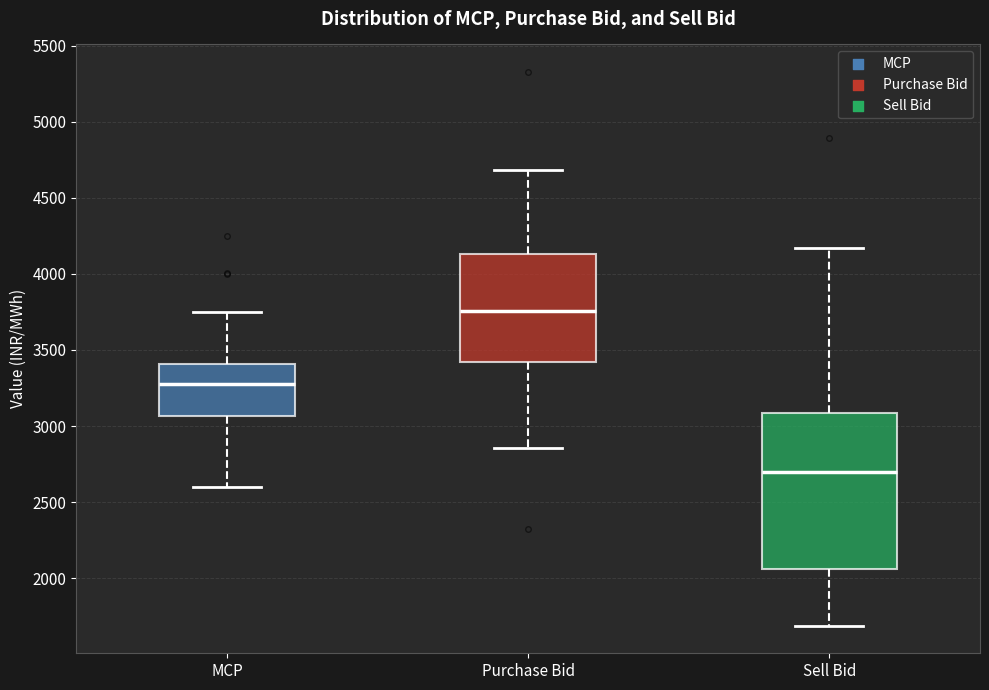

Reading left to right, read every box against the y-axis: the position of its median line, the range the box covers, and the ends of its whiskers. The values are not printed on the chart, so give them approximately, as read against the axis.

MCP: median 3250, box 3050 to 3400, whiskers 2600 to 3750
Purchase Bid: median 3750, box 3400 to 4150, whiskers 2850 to 4700
Sell Bid: median 2700, box 2050 to 3100, whiskers 1700 to 4150